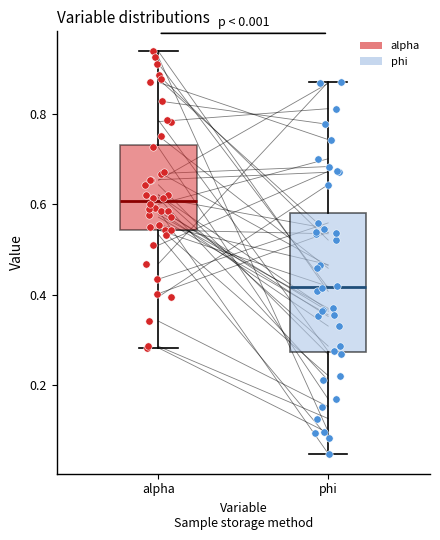

Which box's median line is the highest?

alpha